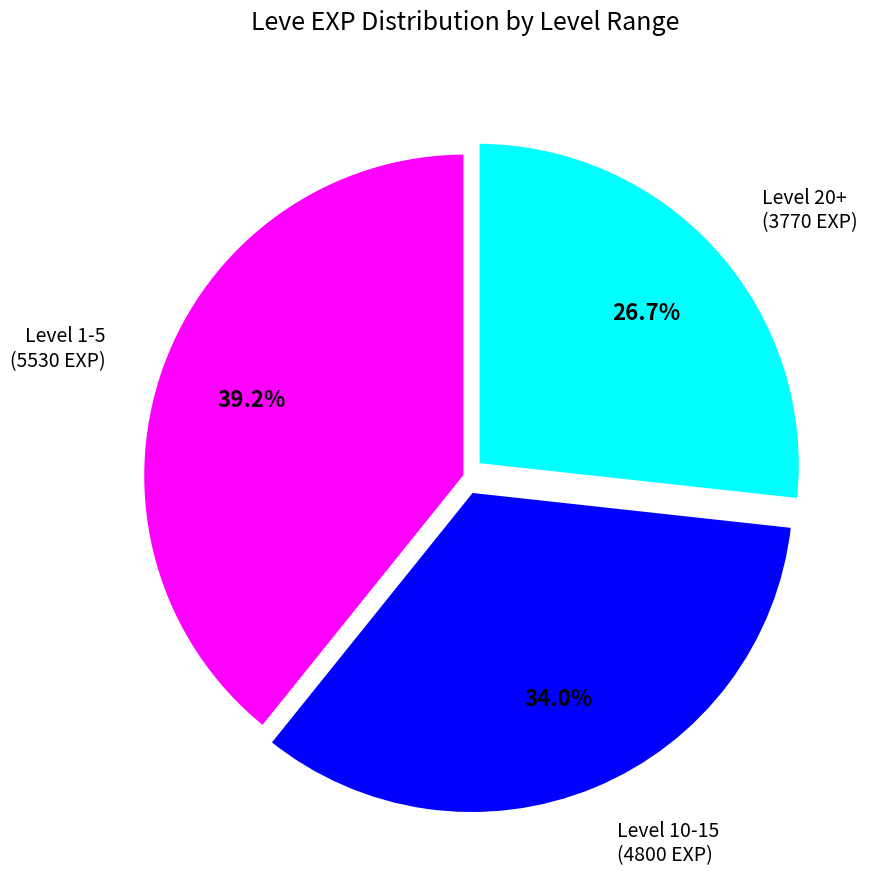

Rank the categories by value from highest to lowest.

Level 1-5, Level 10-15, Level 20+